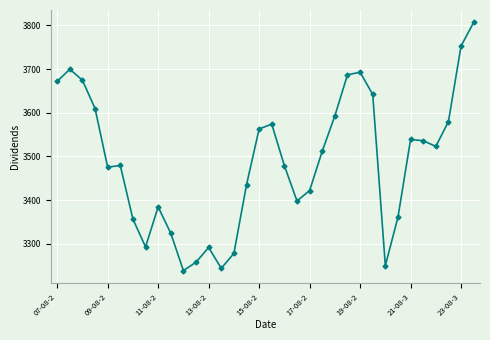

What is the minimum value shown in the chart?

3238.6